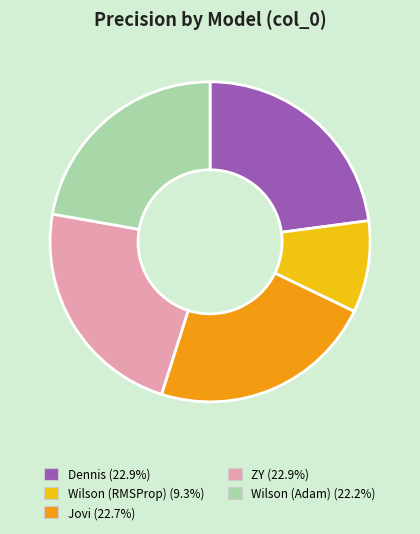

Which category has the smallest portion of the pie?

Wilson (RMSProp)